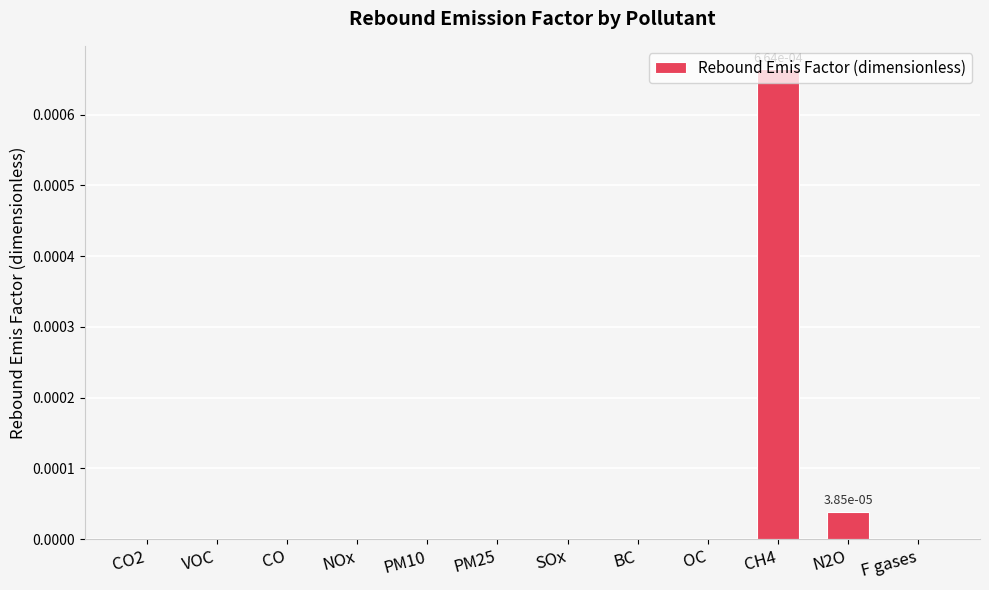

Is it true that the value at PM10 is 0.0?

True